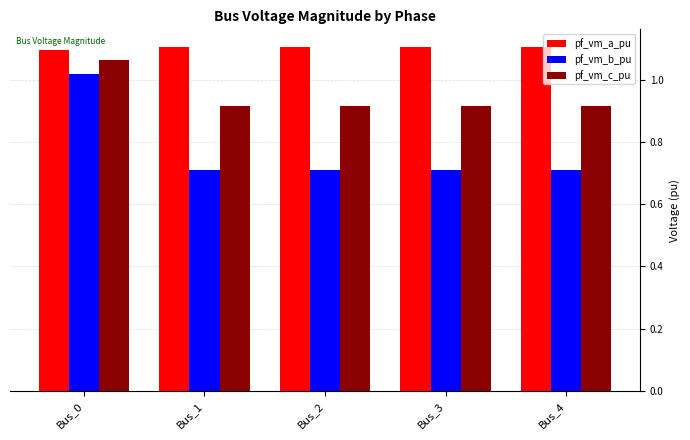

What is the sum of the pf_vm_c_pu values at Bus_1 and Bus_2?

1.8